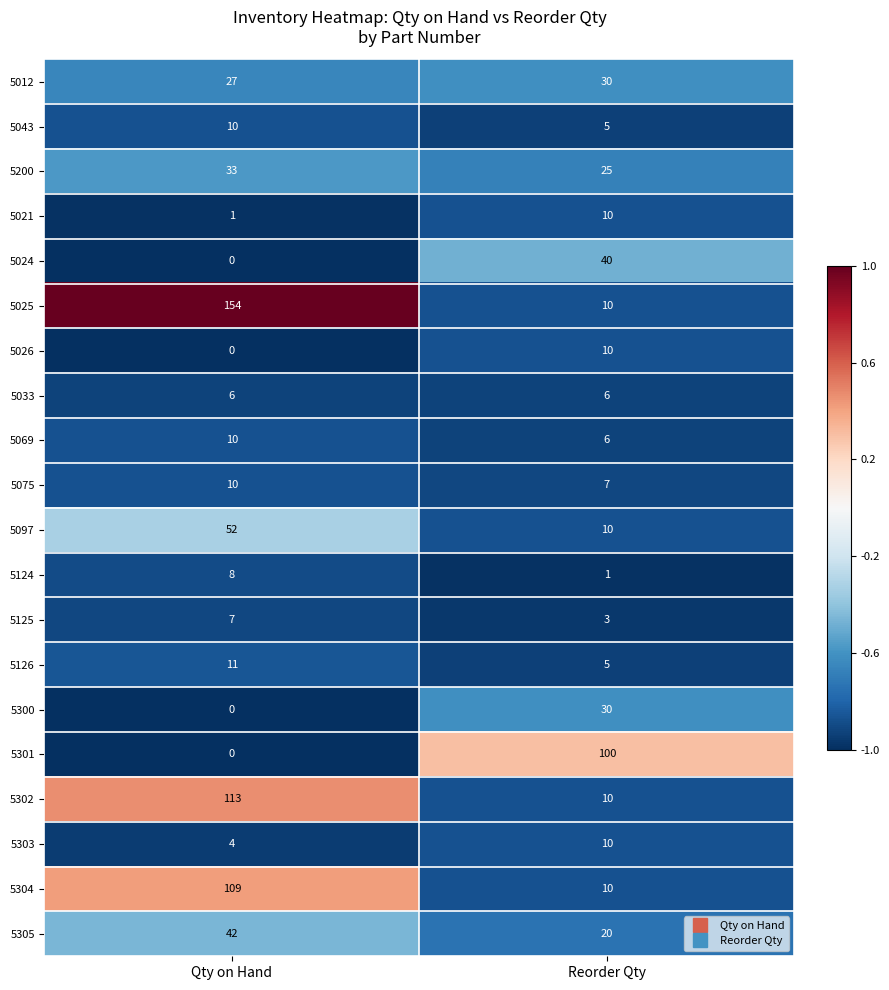

What is the total value across all series at Qty on Hand?

597